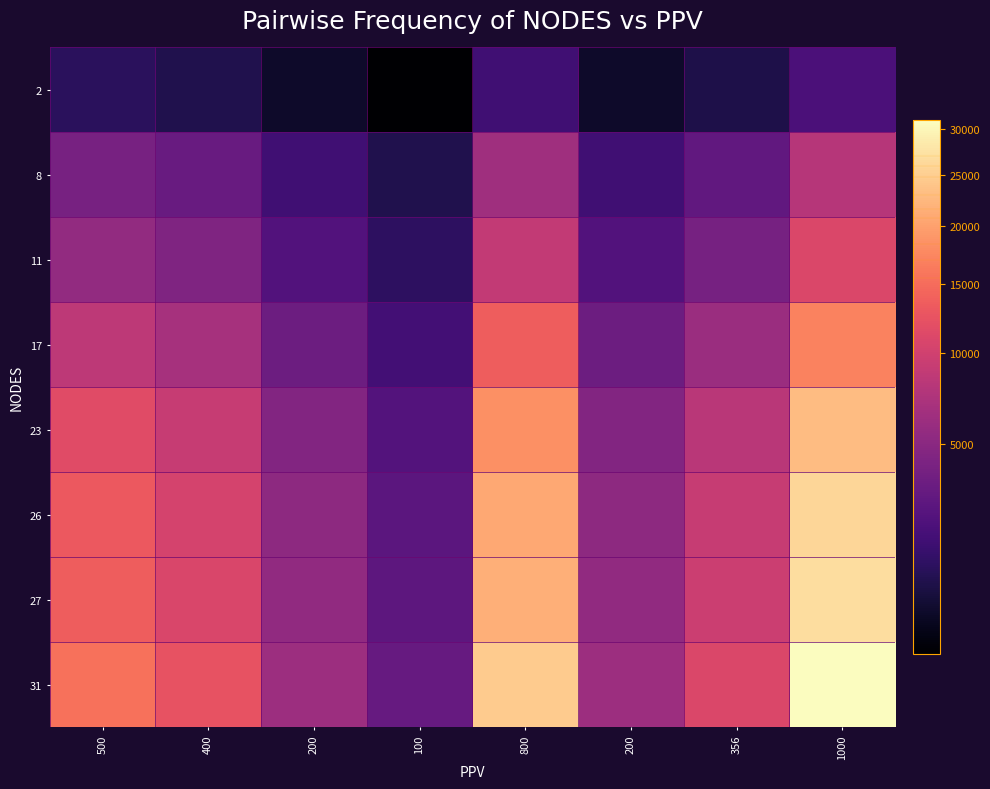

Which series changed the most between 100 and 800?

31